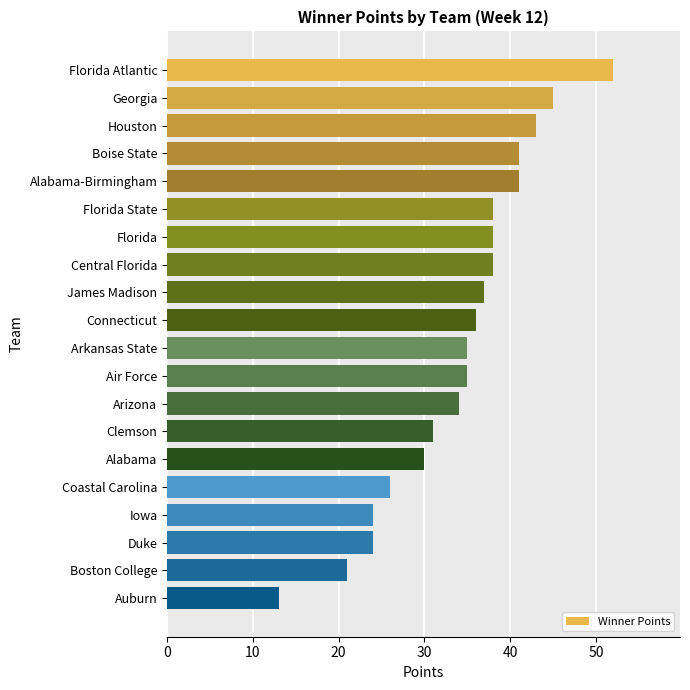

Which has a higher value, Boston College or Clemson?

Clemson